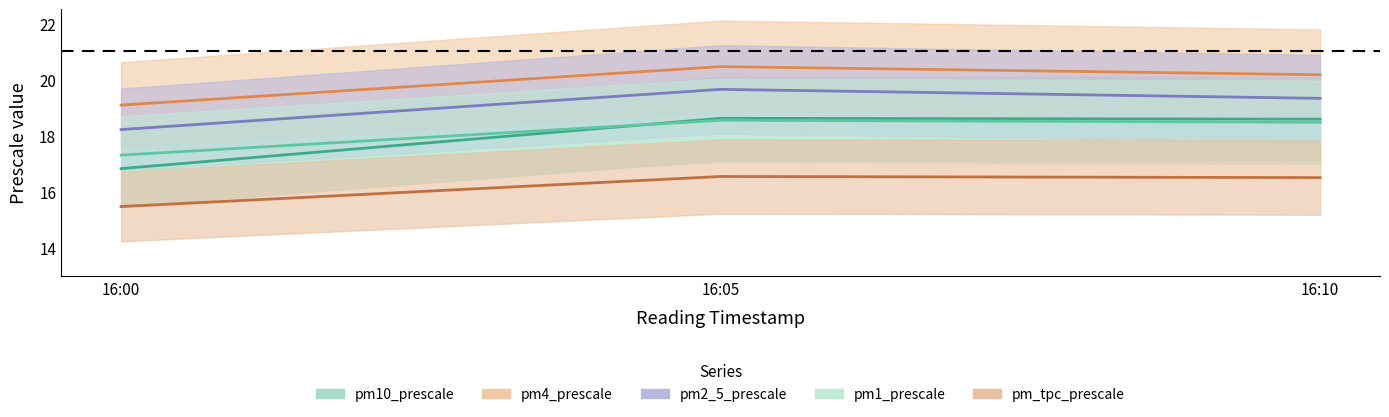

At which category is the sum across all series the highest?

16:05